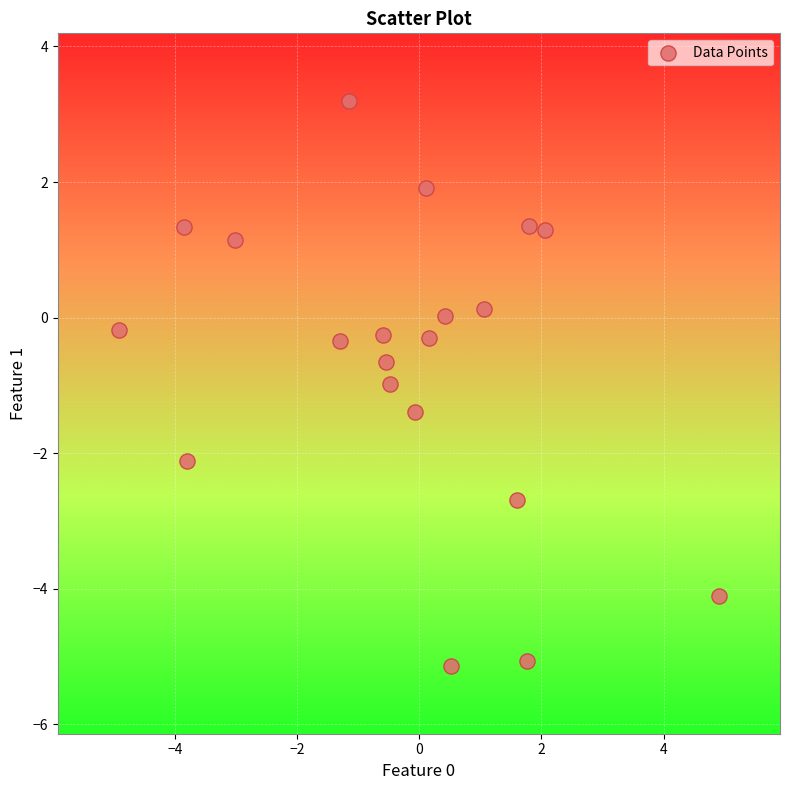

What is the range of Y values (max minus min)?

8.3